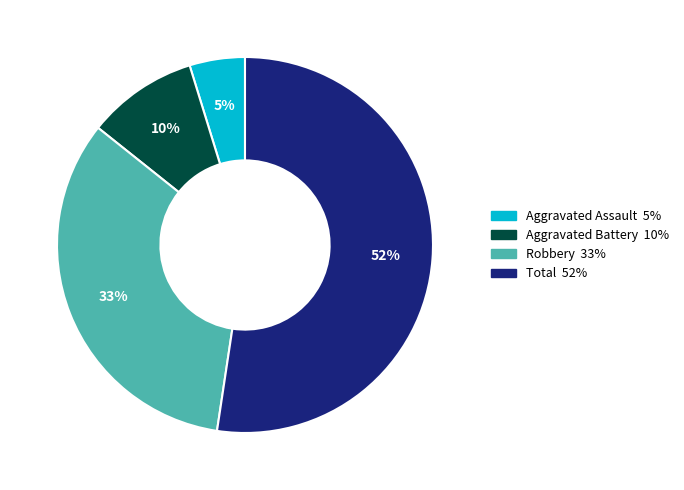

To the nearest percent, what portion does Aggravated Battery represent?

10%